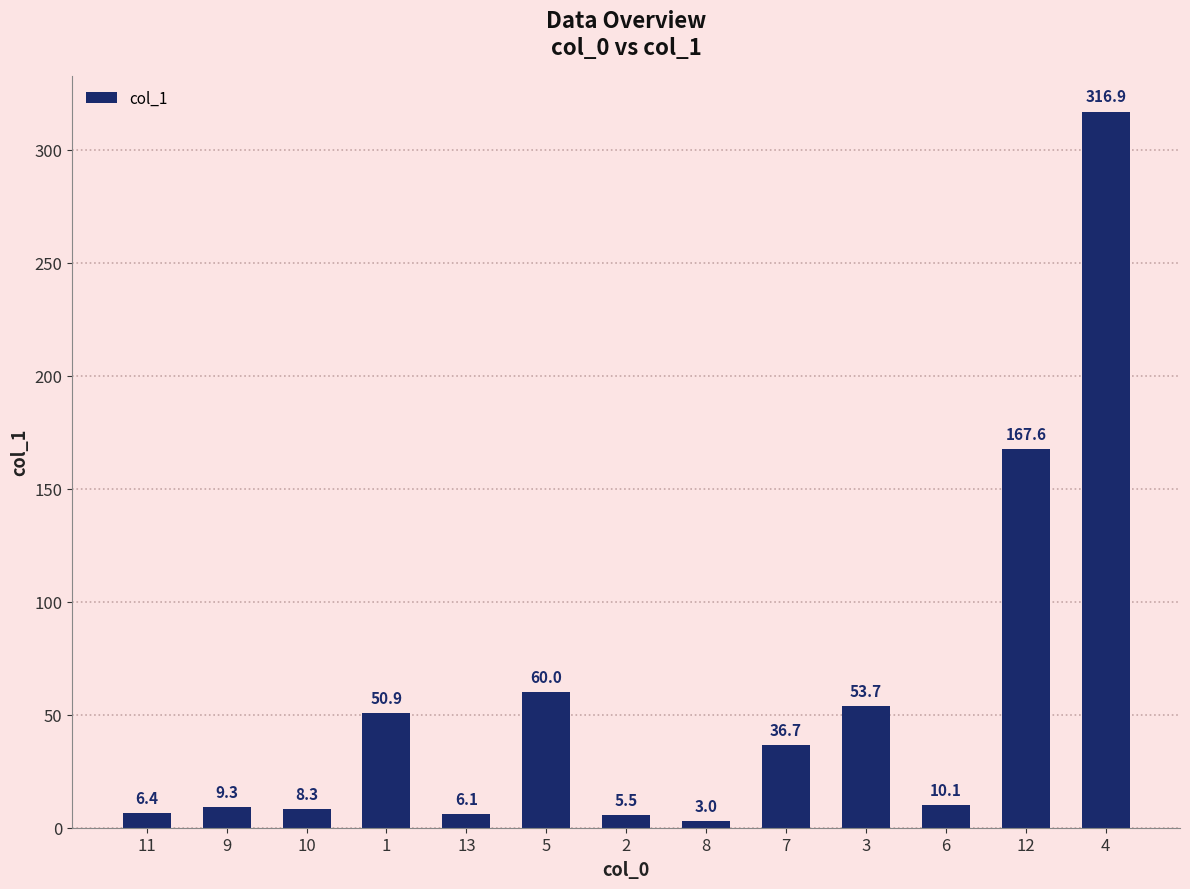

What is the average value?

56.5